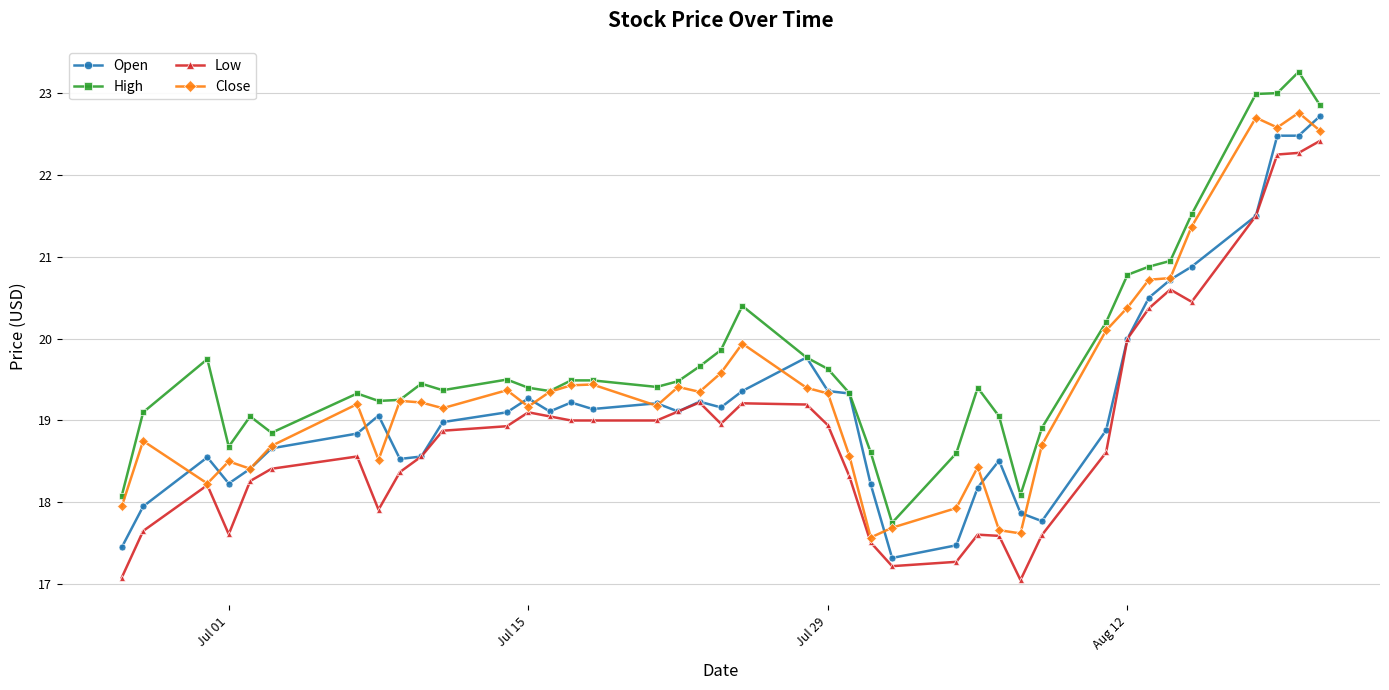

What is the highest value of the Close series?

22.8